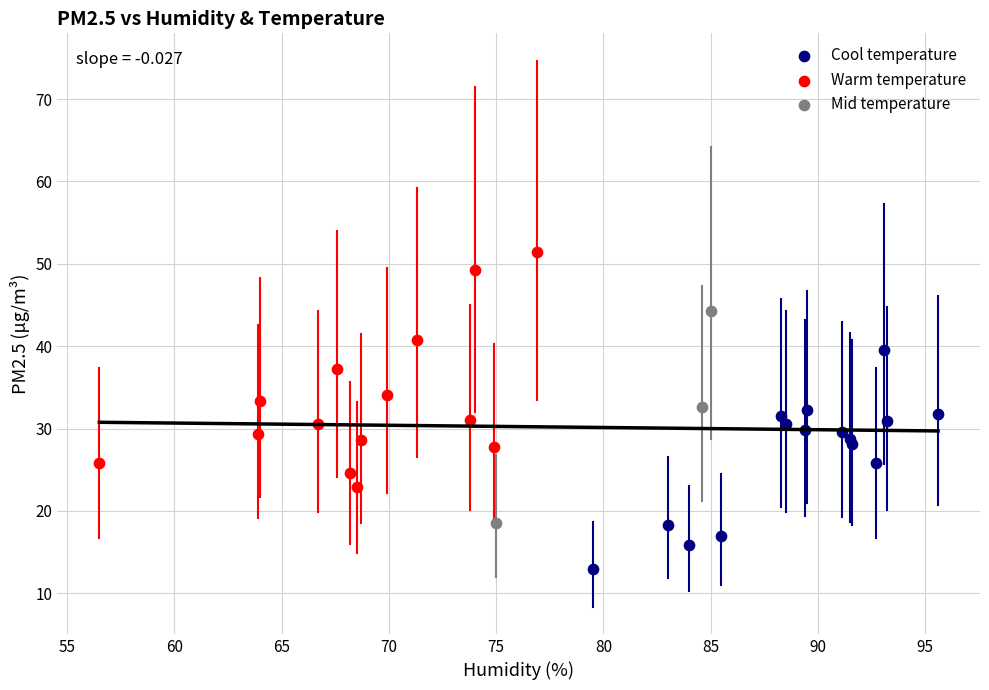

Which series reaches the minimum Y coordinate?

Cool temperature